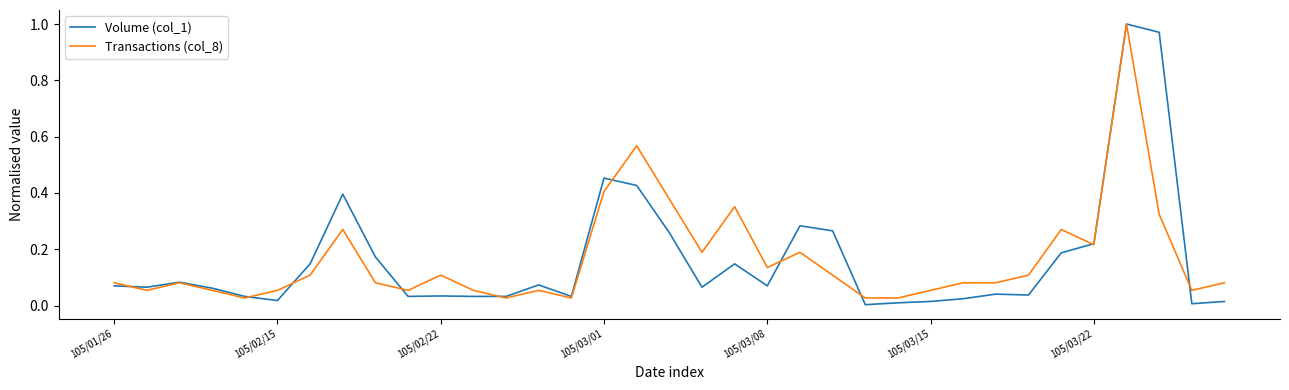

What is the sum of all Transactions (col_8) values?

5.8